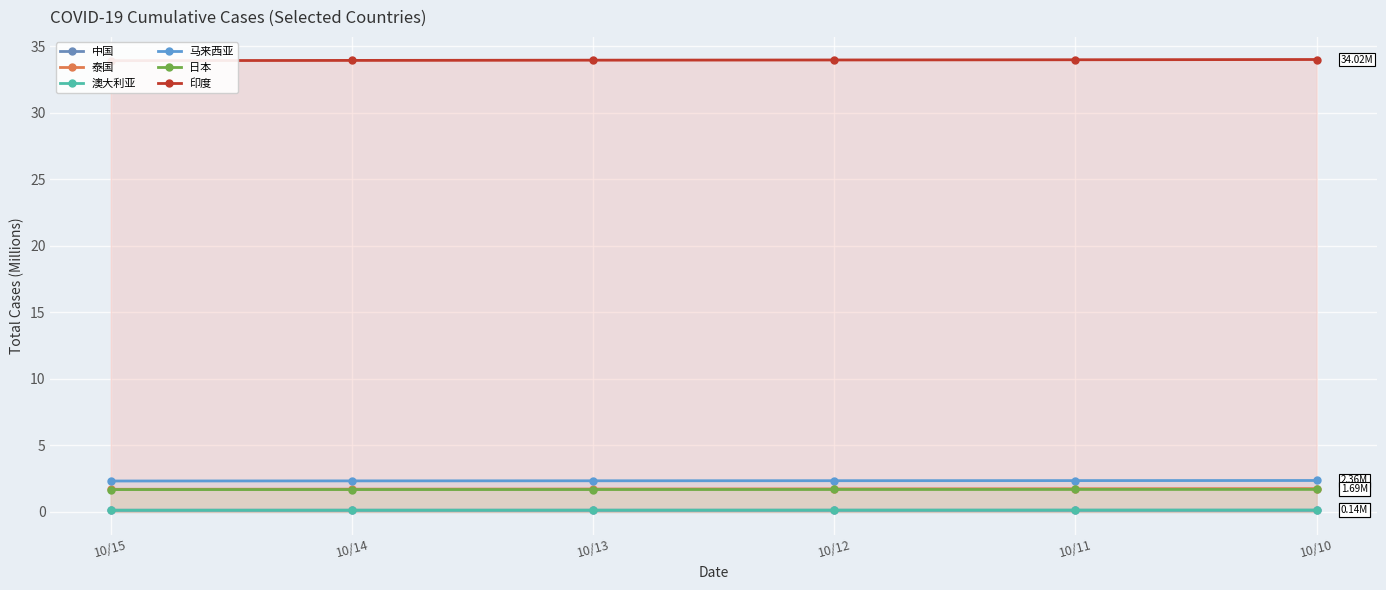

List the series in order of their peak value, highest first.

印度, 马来西亚, 泰国, 日本, 澳大利亚, 中国